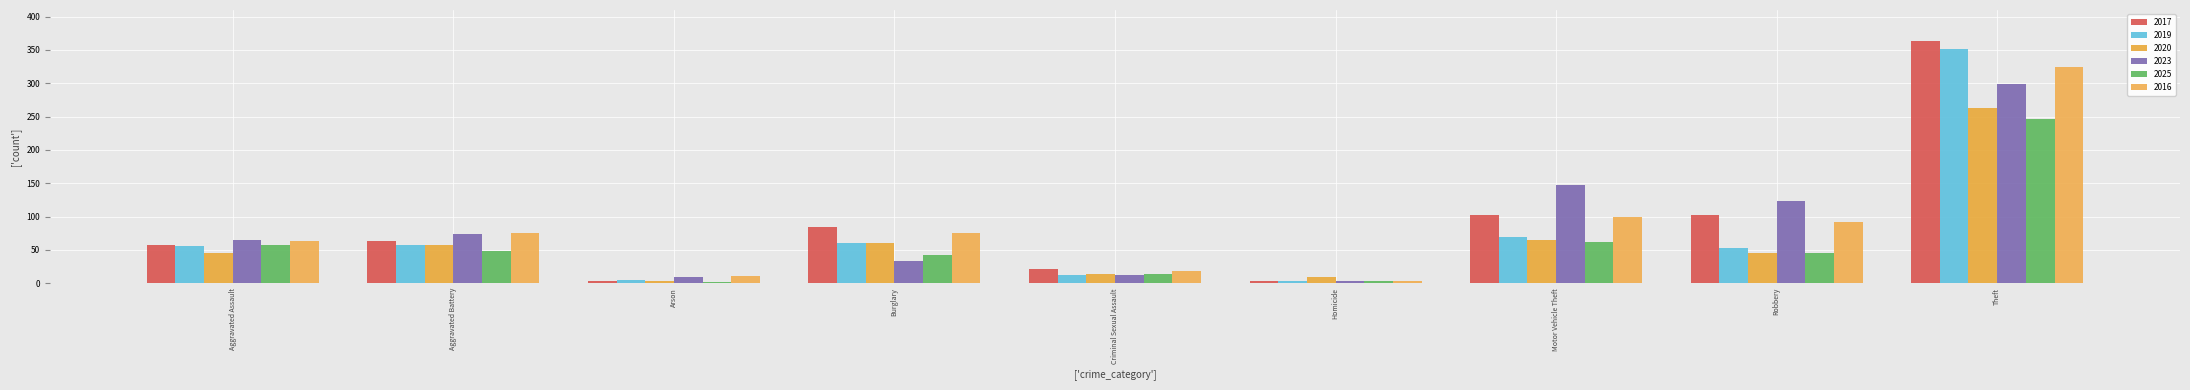

List the series in order of their peak value, highest first.

2017, 2019, 2016, 2023, 2020, 2025